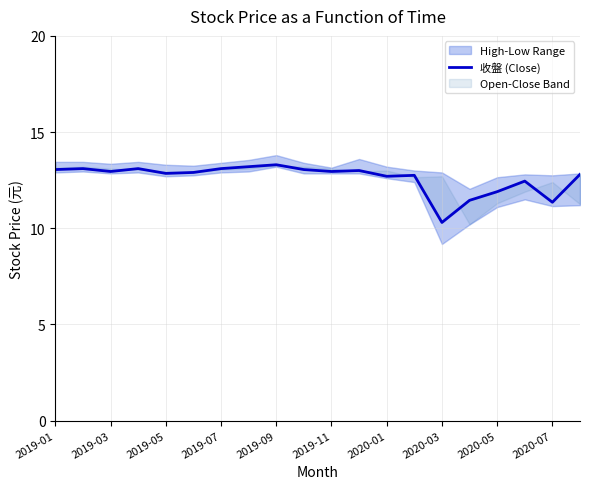

What position from the right is 2019-01?

20